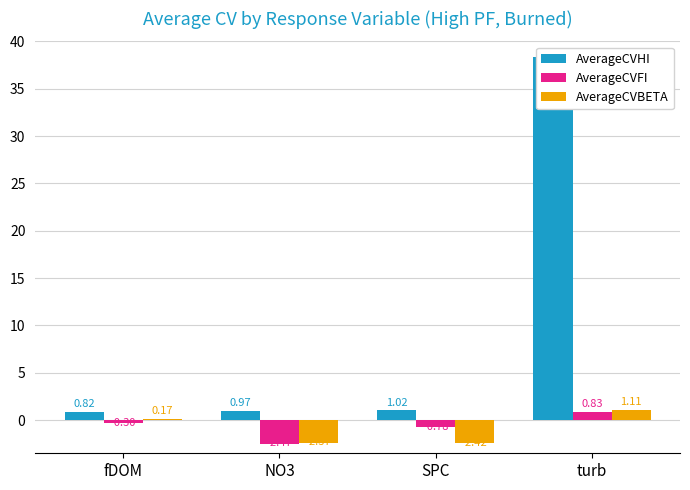

Which category has the lowest value across all series?

NO3